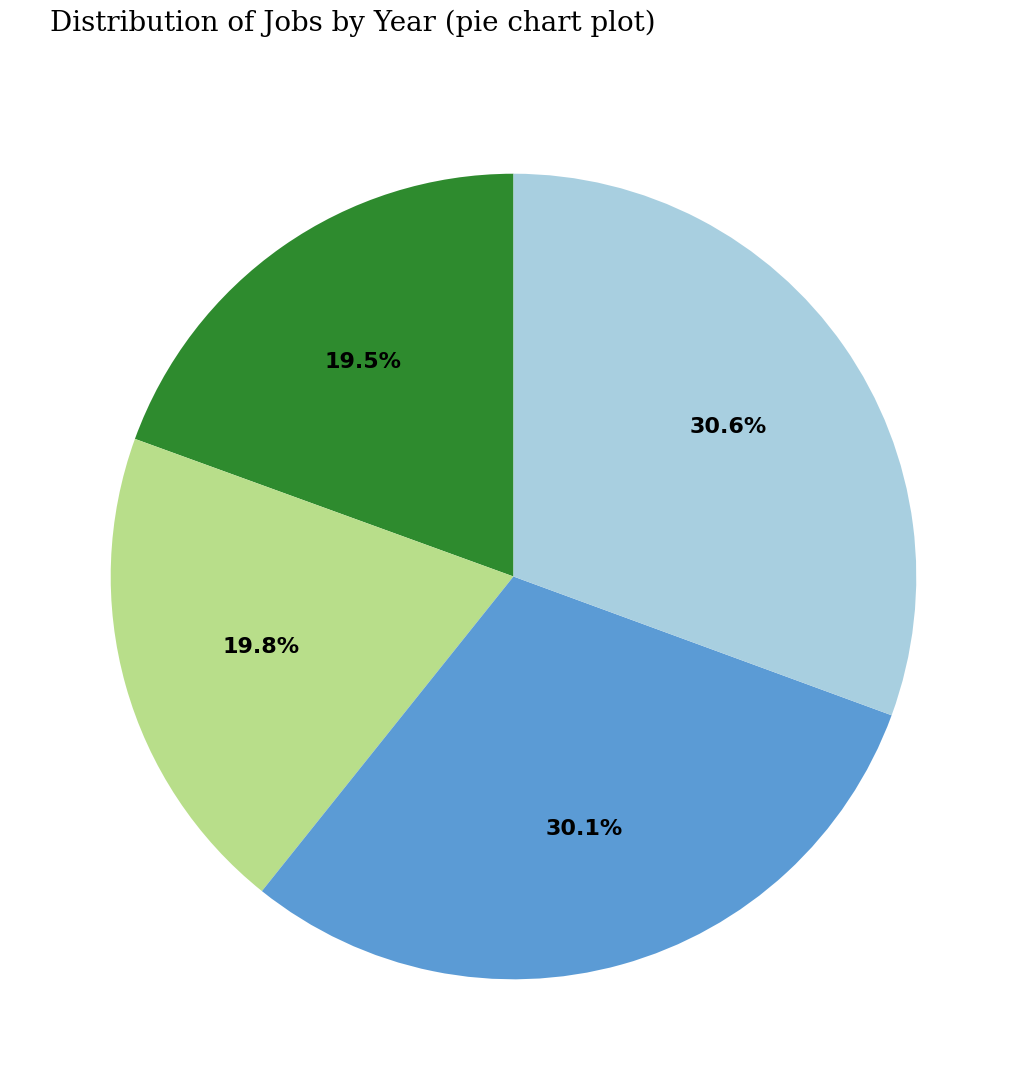

Is there a majority slice in this chart?

No